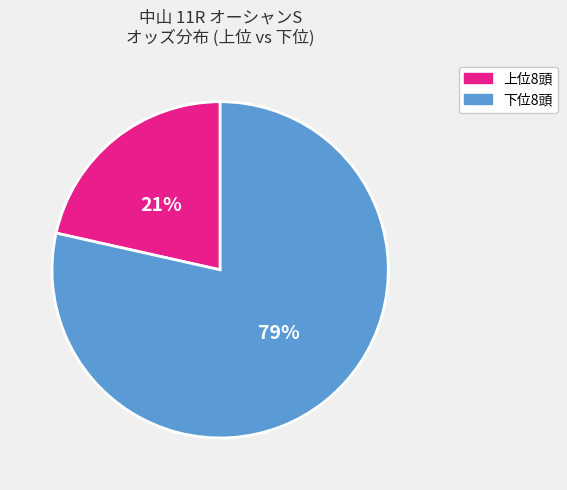

Does any single category account for the majority?

Yes